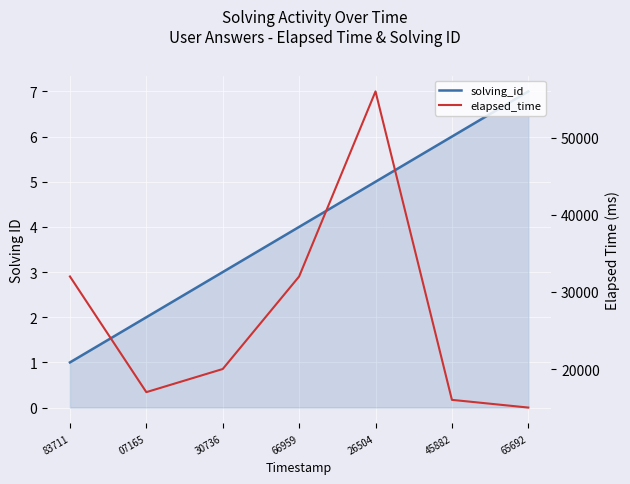

Which series changed the most between 45882 and 65692?

elapsed_time